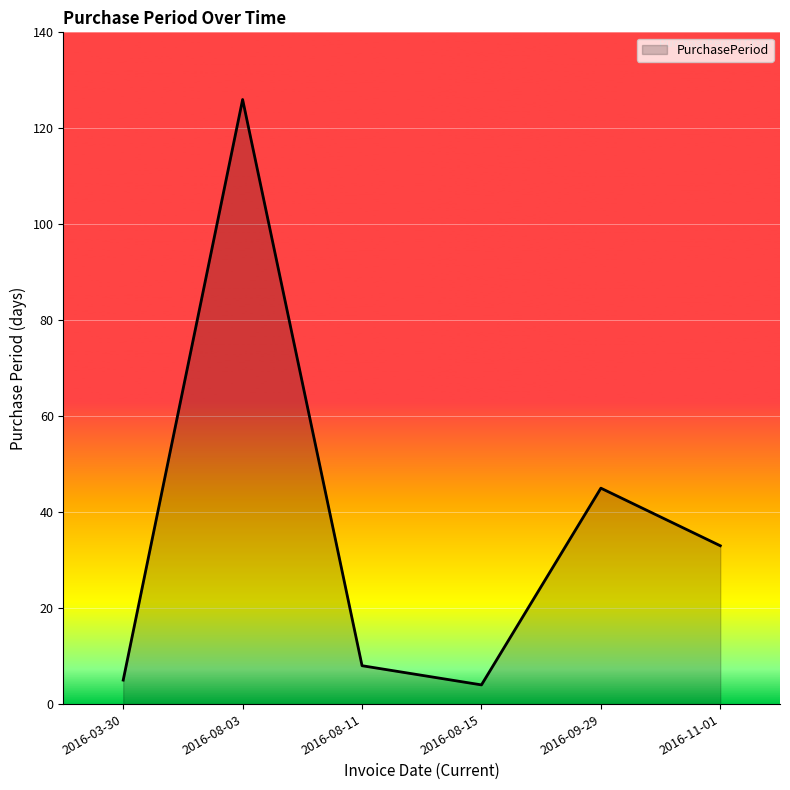

The value at 2016-11-01 is 33. True or false?

True